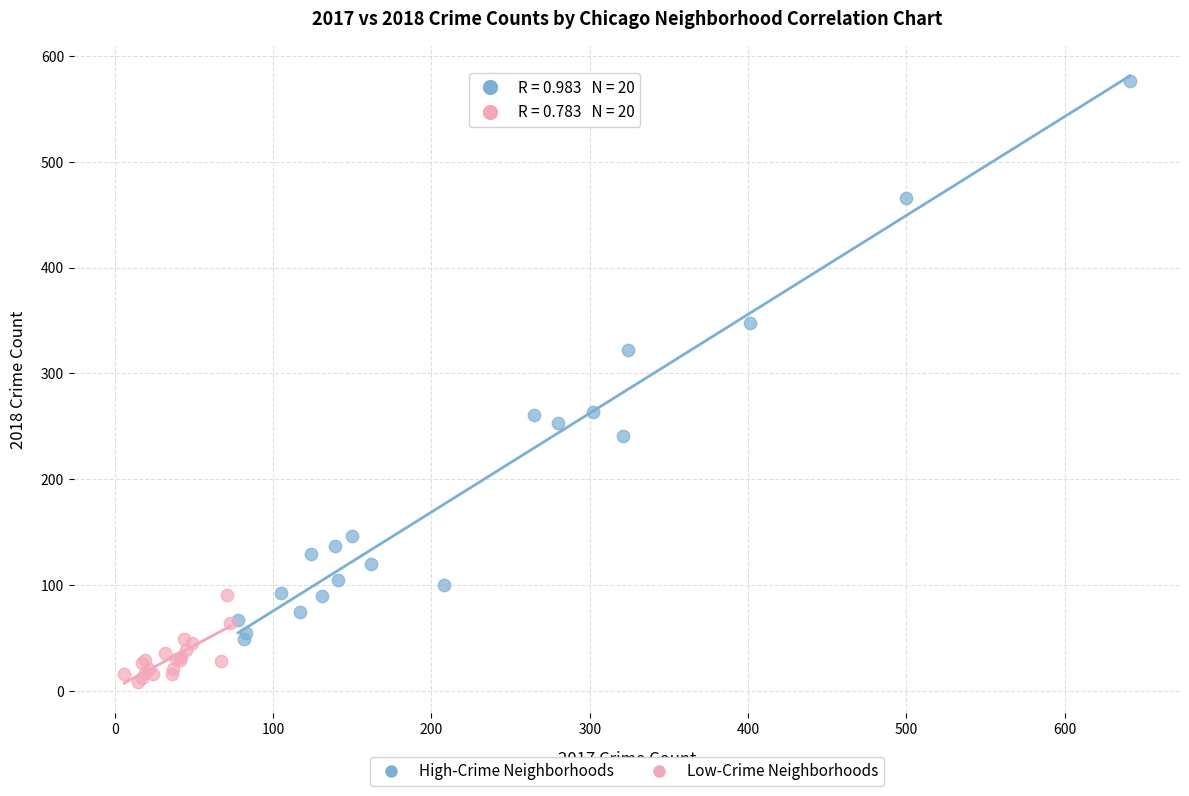

Which series contains the highest Y value?

High-Crime Neighborhoods